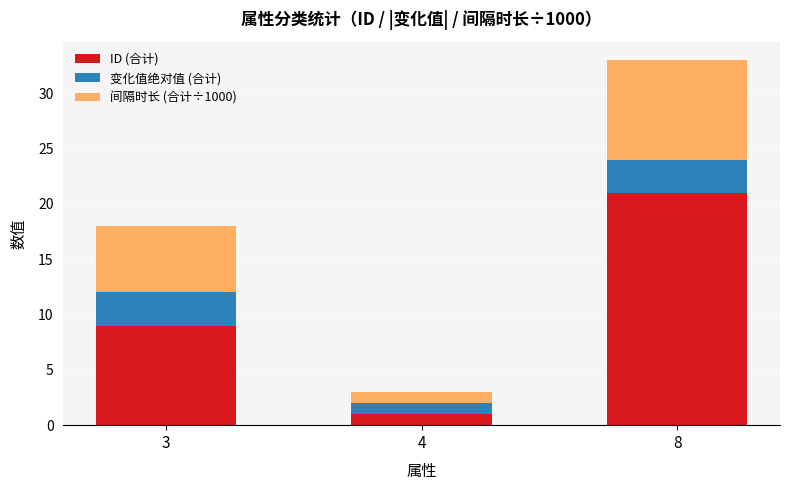

At which category is the sum across all series the highest?

8